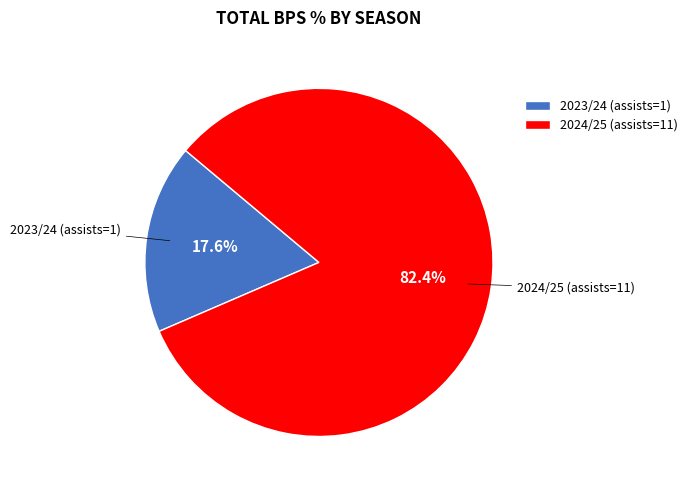

To the nearest percent, what is the difference between the 2023/24 (assists=1) and 2024/25 (assists=11) slice percentages?

65%